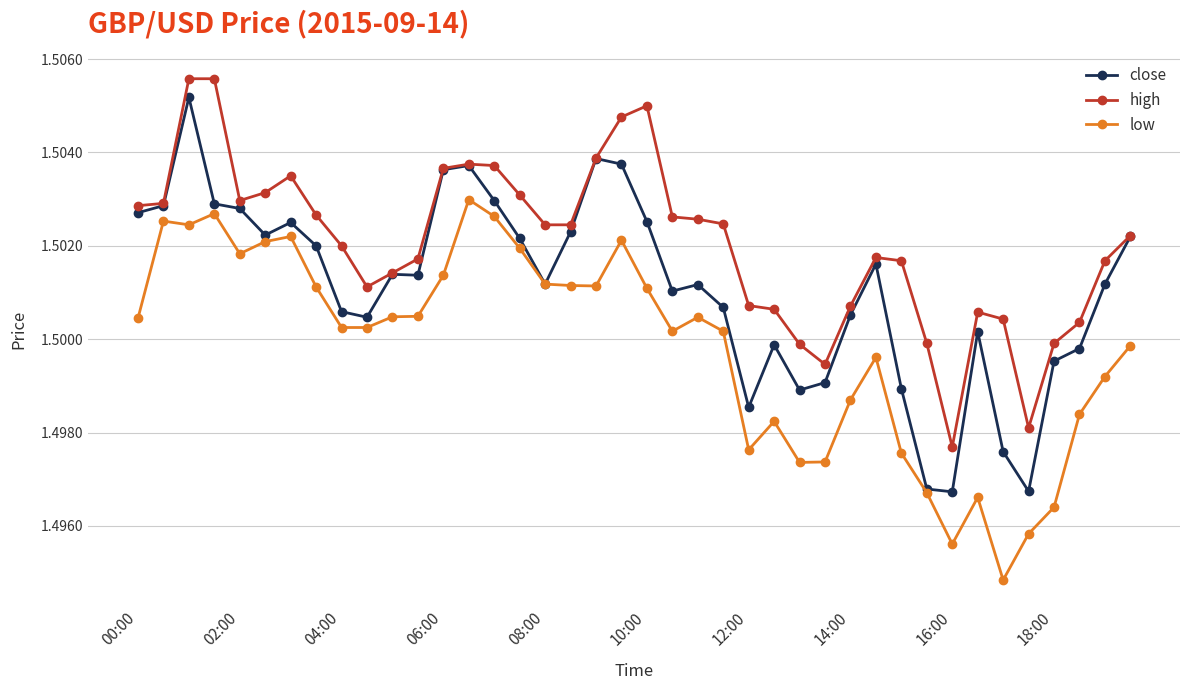

True or false: low has more than 1 interior local peaks.

True